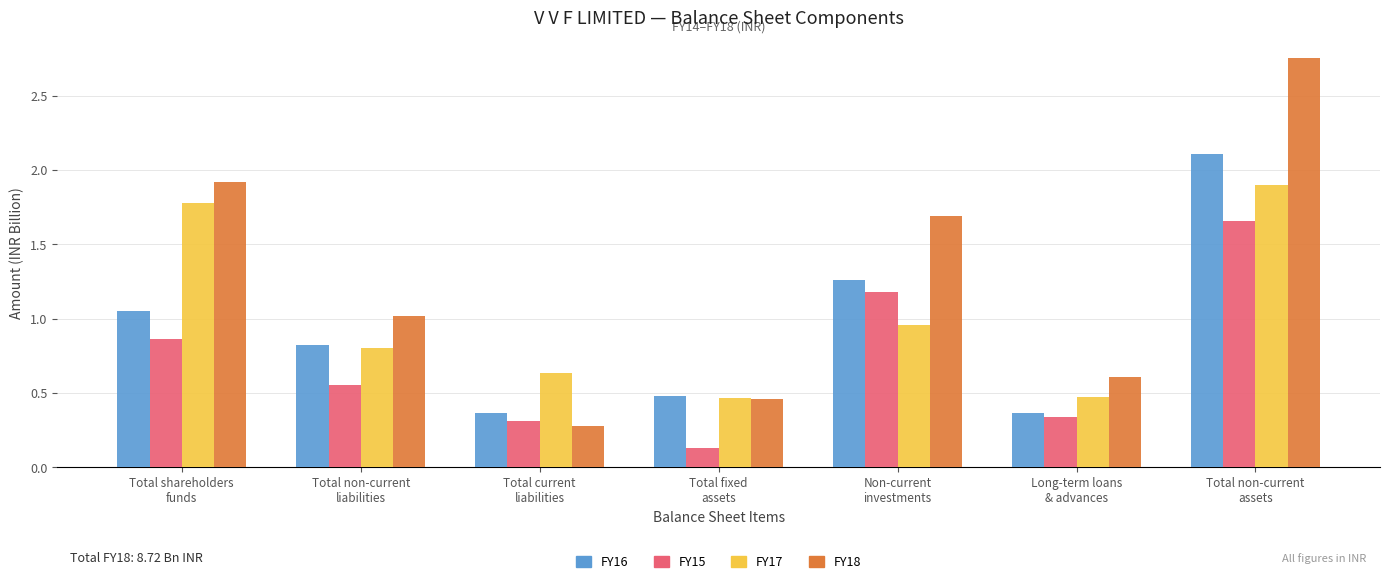

What is the sum of all FY15 values?

5.0